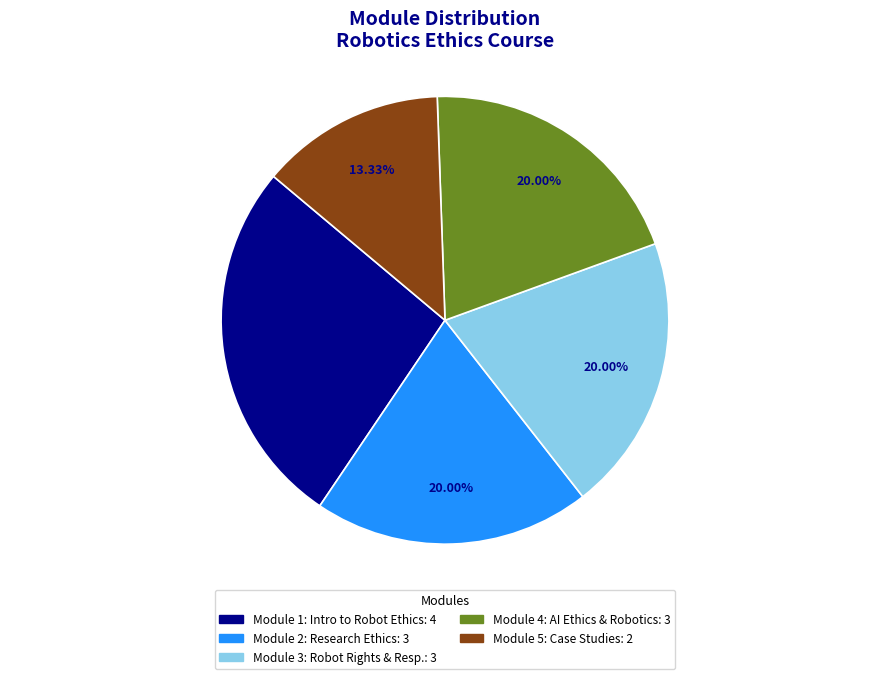

Is there a majority slice in this chart?

No